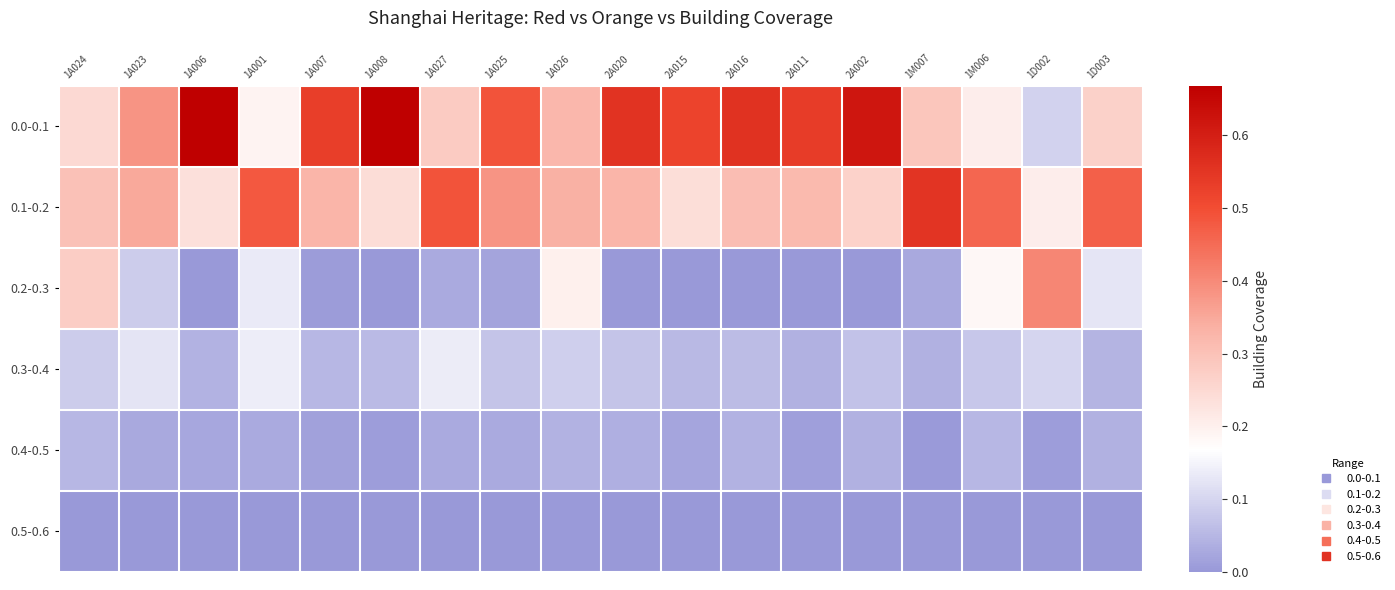

Reading right to left, transcribe all the data shown in this chart.

0.0-0.1: 1D003=0.3	1D002=0.1	1M006=0.2	1M007=0.3	2A002=0.6	2A011=0.5	2A016=0.6	2A015=0.5	2A020=0.6	1A026=0.3	1A025=0.5	1A027=0.3	1A008=0.7	1A007=0.5	1A001=0.2	1A006=0.7	1A023=0.4	1A024=0.2
0.1-0.2: 1D003=0.5	1D002=0.2	1M006=0.5	1M007=0.6	2A002=0.3	2A011=0.3	2A016=0.3	2A015=0.2	2A020=0.3	1A026=0.3	1A025=0.4	1A027=0.5	1A008=0.2	1A007=0.3	1A001=0.5	1A006=0.2	1A023=0.3	1A024=0.3
0.2-0.3: 1D003=0.1	1D002=0.4	1M006=0.2	1M007=0.0	2A002=0.0	2A011=0.0	2A016=0.0	2A015=0.0	2A020=0.0	1A026=0.2	1A025=0.0	1A027=0.0	1A008=0.0	1A007=0.0	1A001=0.1	1A006=0.0	1A023=0.1	1A024=0.3
0.3-0.4: 1D003=0.0	1D002=0.1	1M006=0.1	1M007=0.0	2A002=0.1	2A011=0.0	2A016=0.1	2A015=0.1	2A020=0.1	1A026=0.1	1A025=0.1	1A027=0.1	1A008=0.1	1A007=0.0	1A001=0.1	1A006=0.0	1A023=0.1	1A024=0.1
0.4-0.5: 1D003=0.0	1D002=0.0	1M006=0.1	1M007=0.0	2A002=0.0	2A011=0.0	2A016=0.0	2A015=0.0	2A020=0.0	1A026=0.0	1A025=0.0	1A027=0.0	1A008=0.0	1A007=0.0	1A001=0.0	1A006=0.0	1A023=0.0	1A024=0.1
0.5-0.6: 1D003=0.0	1D002=0.0	1M006=0.0	1M007=0.0	2A002=0.0	2A011=0.0	2A016=0.0	2A015=0.0	2A020=0.0	1A026=0.0	1A025=0.0	1A027=0.0	1A008=0.0	1A007=0.0	1A001=0.0	1A006=0.0	1A023=0.0	1A024=0.0